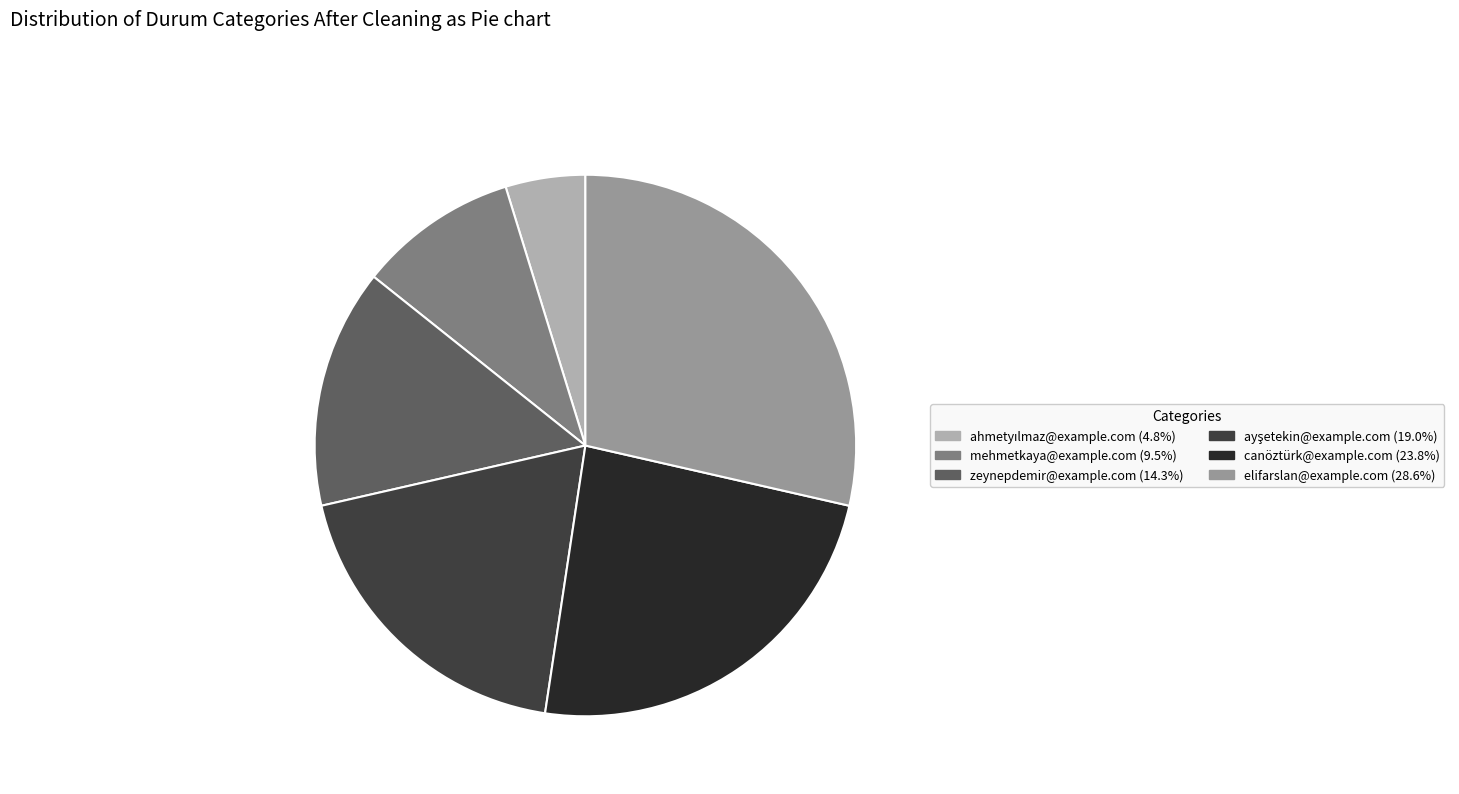

Combined, do canöztürk@example.com and elifarslan@example.com account for over 50%?

Yes